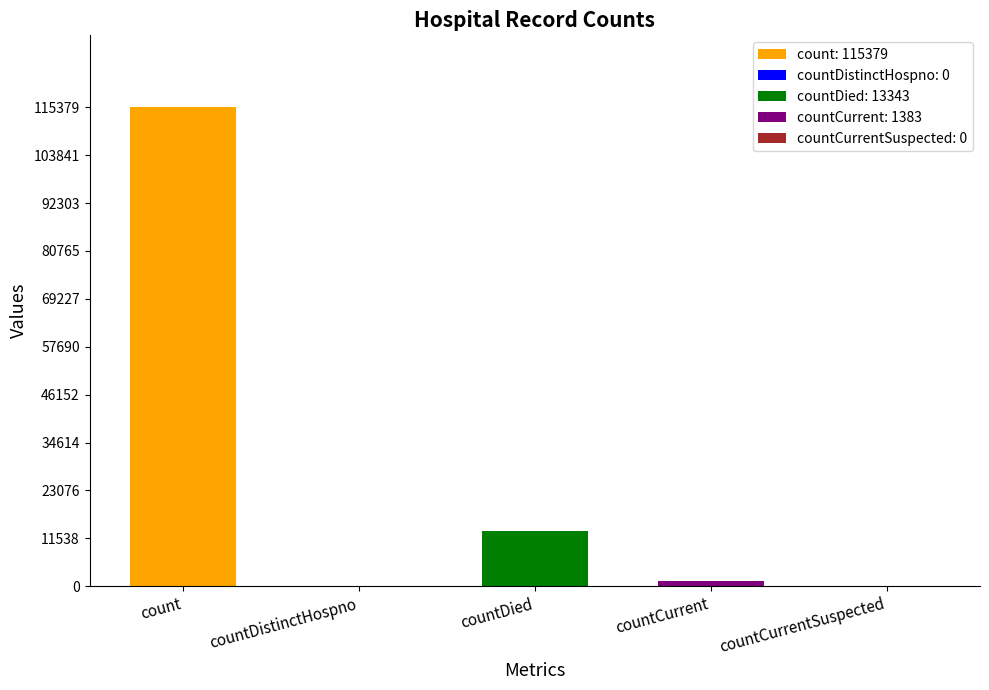

How many values exceed 1383?

2